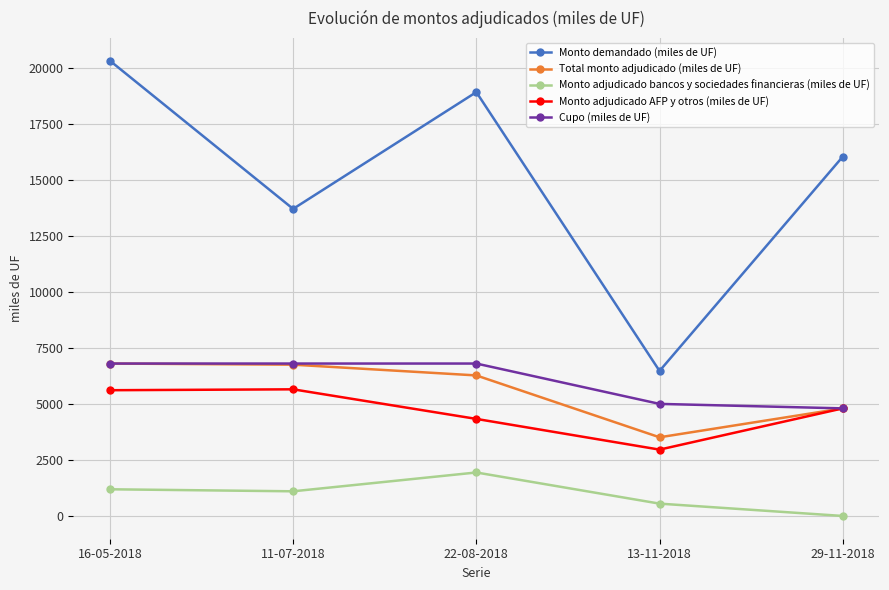

True or false: Monto adjudicado bancos y sociedades financieras (miles de UF) and Monto adjudicado AFP y otros (miles de UF) cross at least once.

False